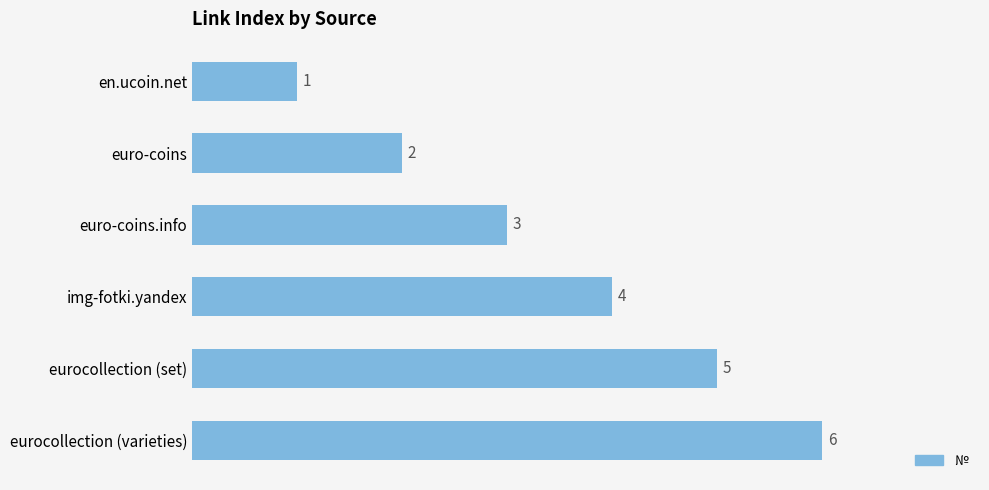

How many values are between 2 and 5?

4